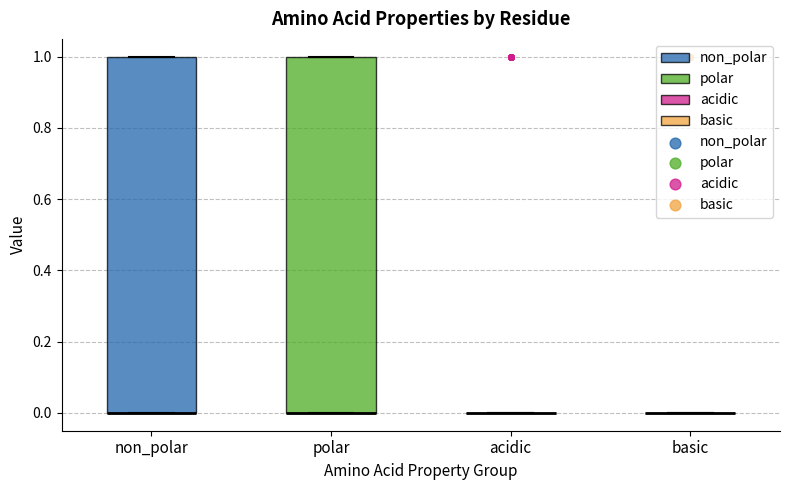

Reading left to right, read every box against the y-axis: the position of its median line, the range the box covers, and the ends of its whiskers. The values are not printed on the chart, so give them approximately, as read against the axis.

non_polar: median 0 (drawn on the box's lower edge), box 0 to 1, whiskers 0 to 1
polar: median 0 (drawn on the box's lower edge), box 0 to 1, whiskers 0 to 1
acidic: box collapsed to a line at 0, whiskers 0 to 0
basic: box collapsed to a line at 0, whiskers 0 to 0